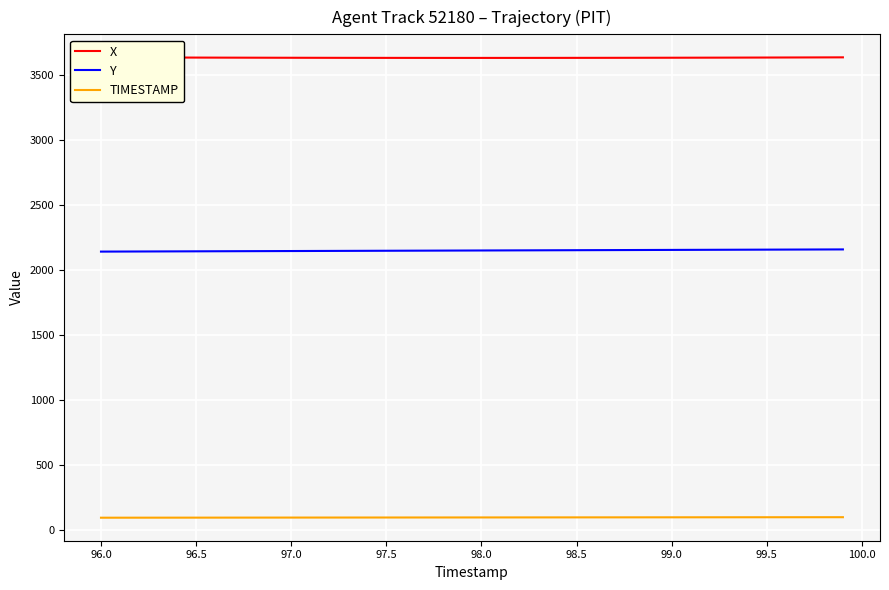

Rank the series by their maximum value, from lowest to highest.

TIMESTAMP, Y, X